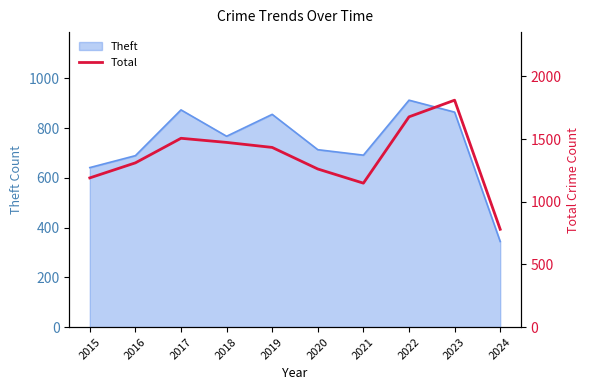

Which category has the lowest value in the Theft series?

2024